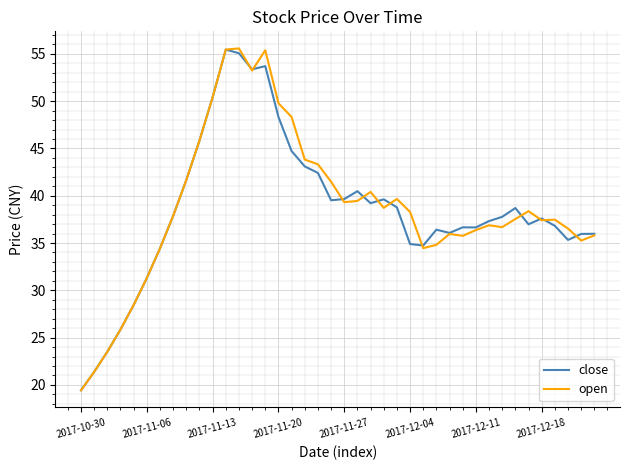

What is the greatest value displayed?

55.6